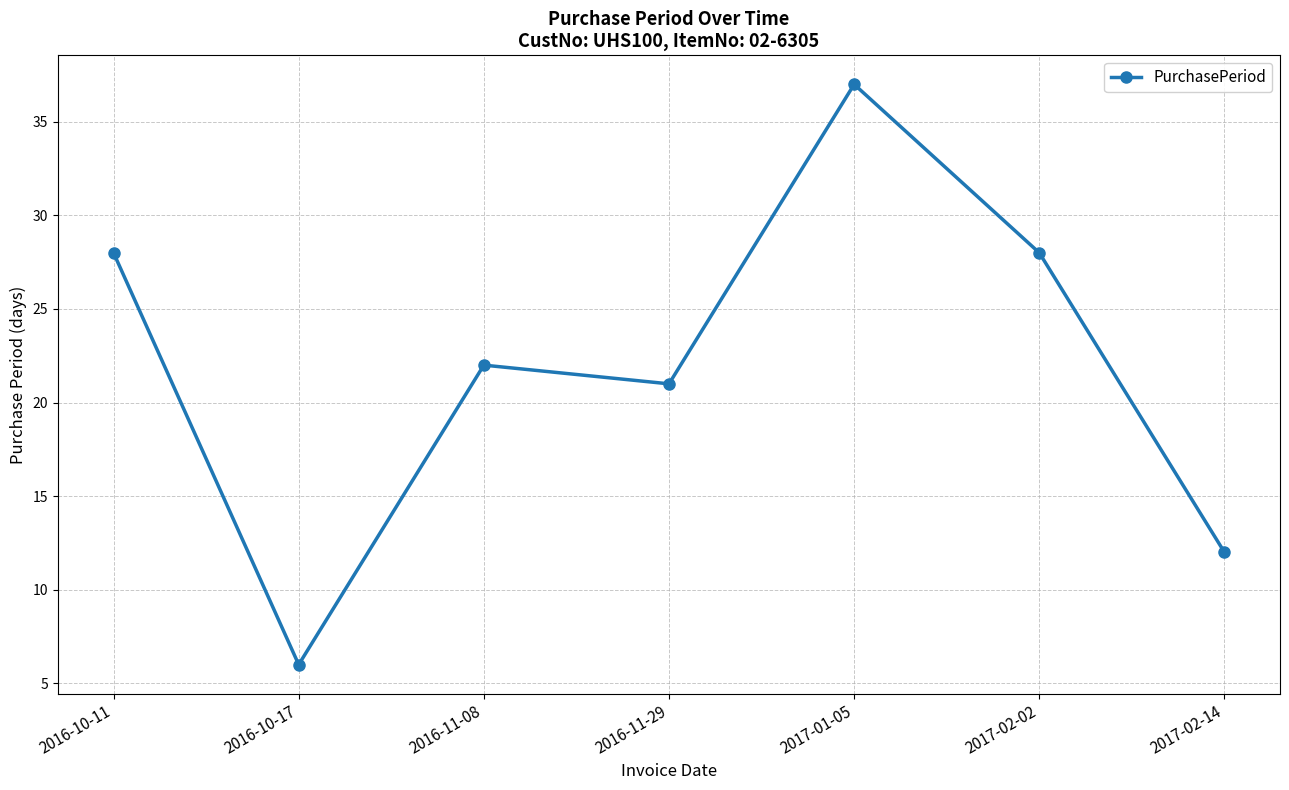

What is the sum of all values?

154